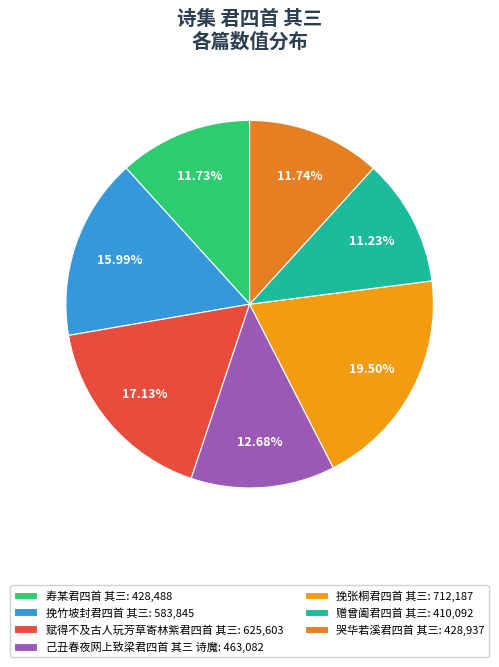

Do 挽竹坡封君四首 其三 and 哭华若溪君四首 其三 together represent more than half of the pie?

No